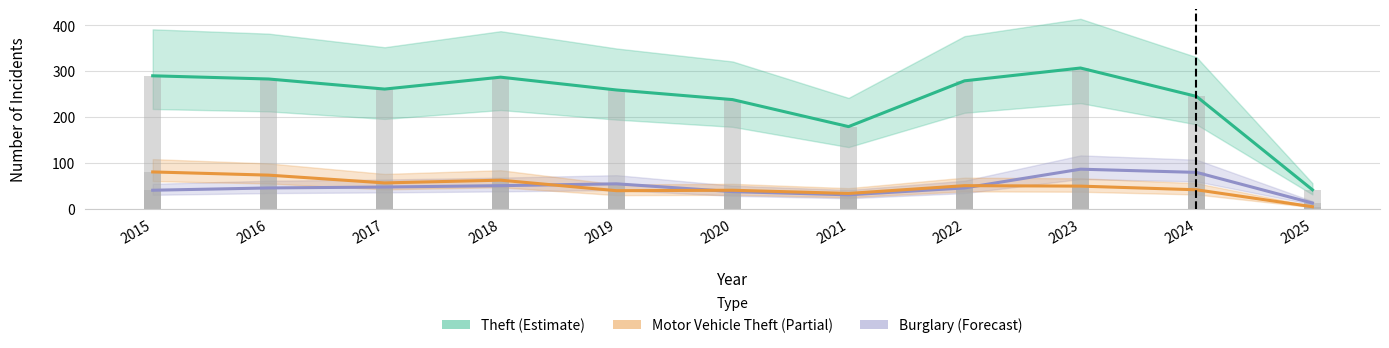

Count the number of data series in this chart.

3